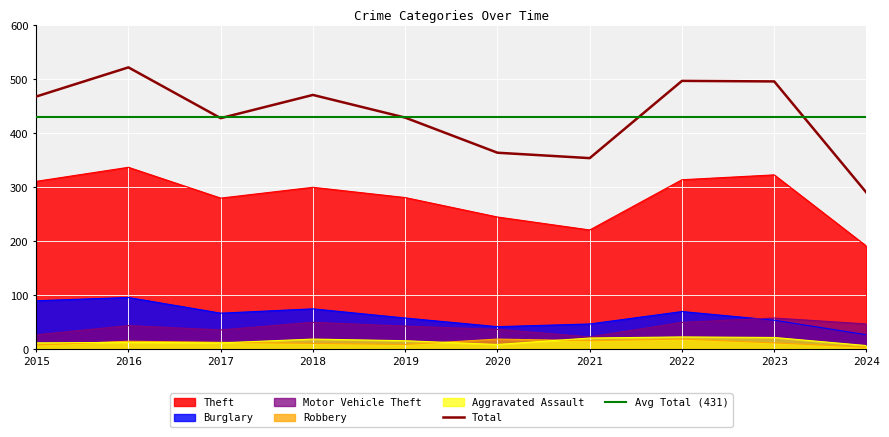

At which category is the sum across all series the highest?

2016